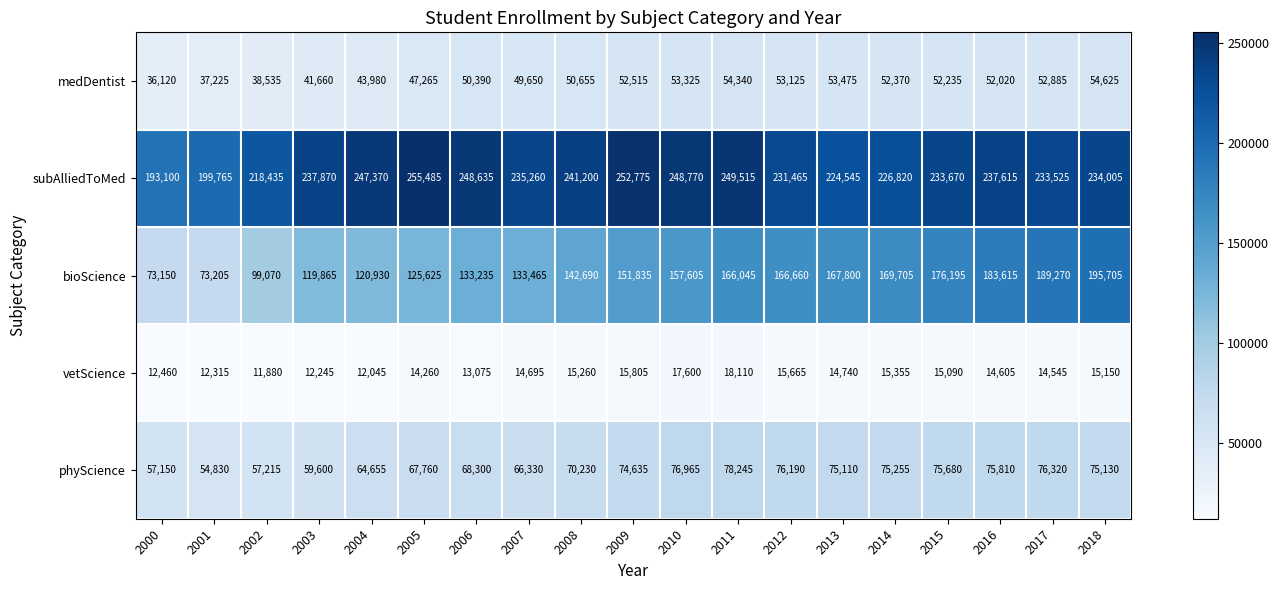

Rank the series by their maximum value, from lowest to highest.

vetScience, medDentist, phyScience, bioScience, subAlliedToMed